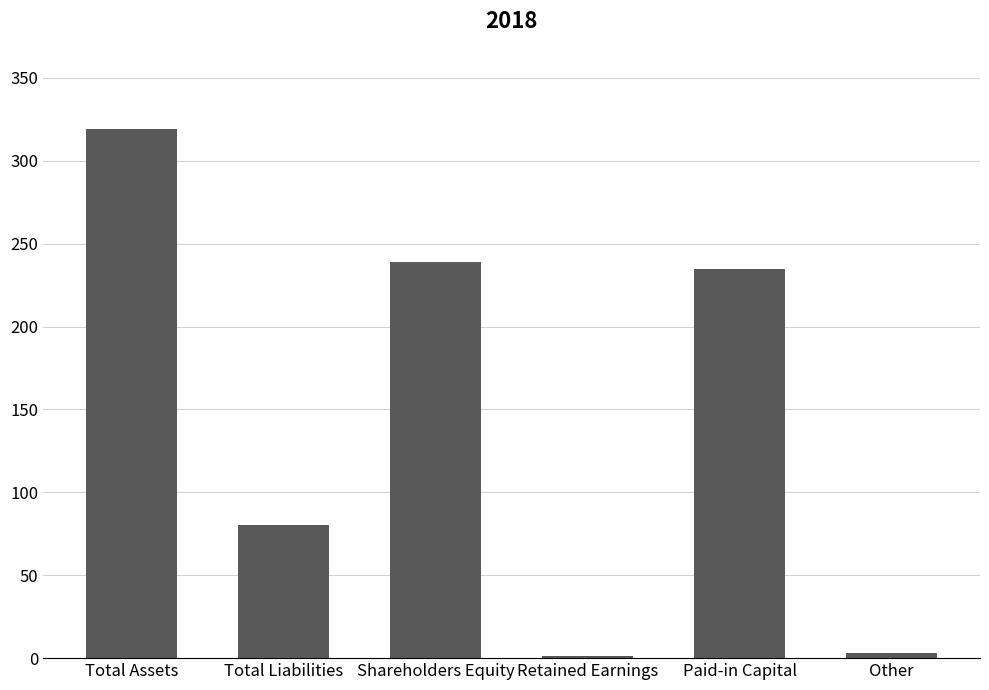

How many distinct data groups are displayed?

1